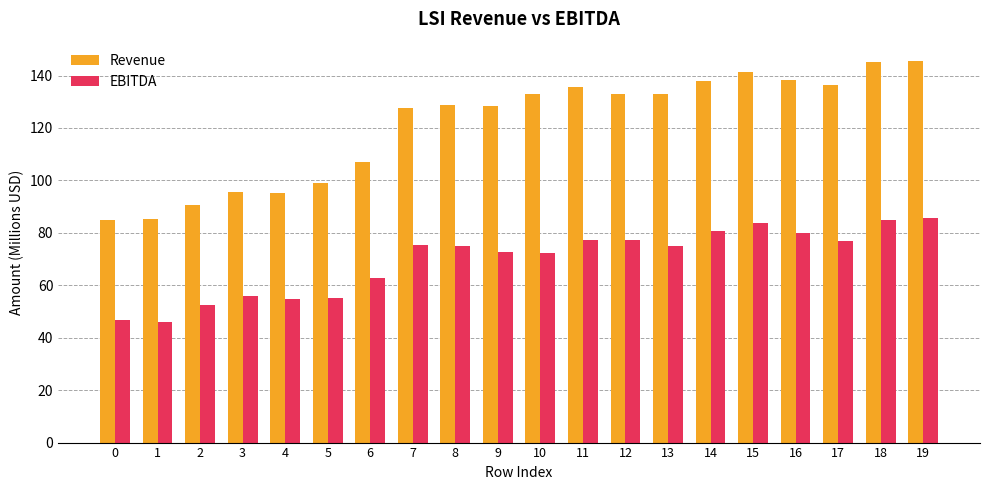

What is the greatest value displayed?

145.6